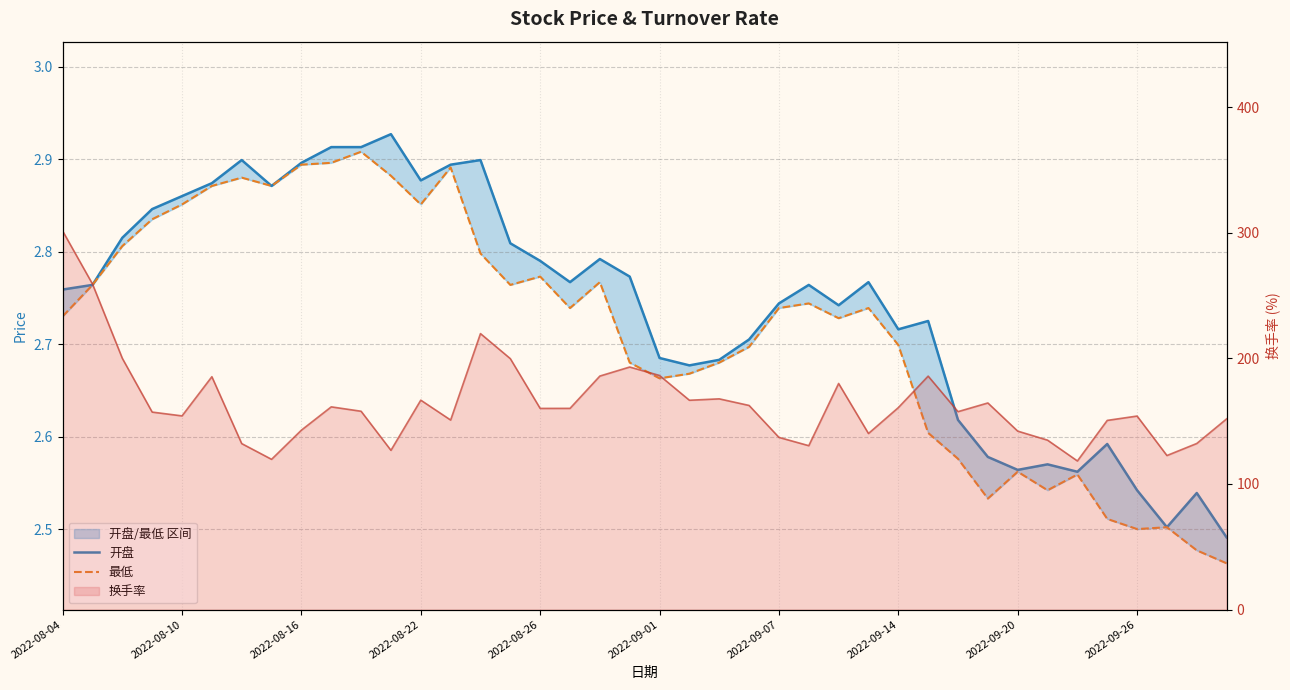

What is the average value of the 开盘 series?

2.7